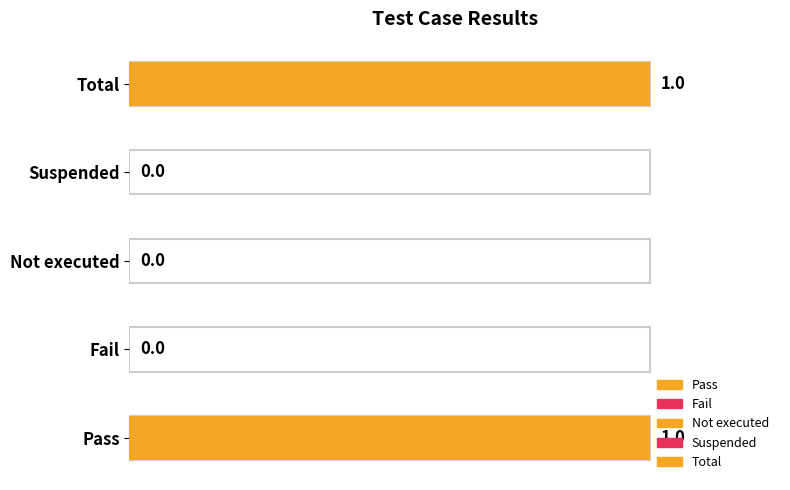

Count the number of data series in this chart.

1